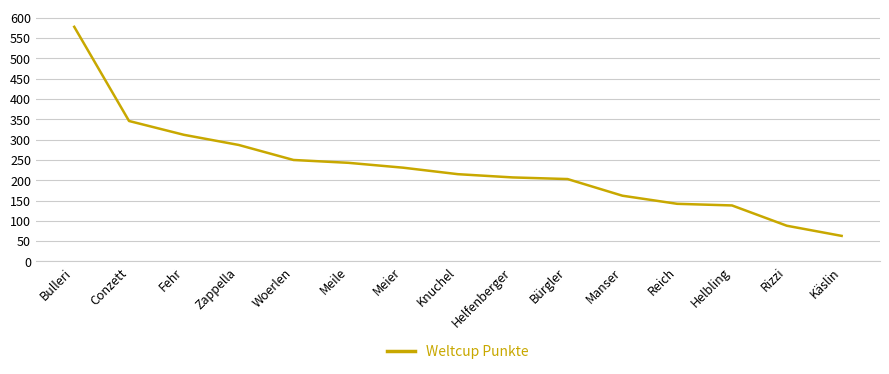

True or false: the data shows 148 at Meier.

False